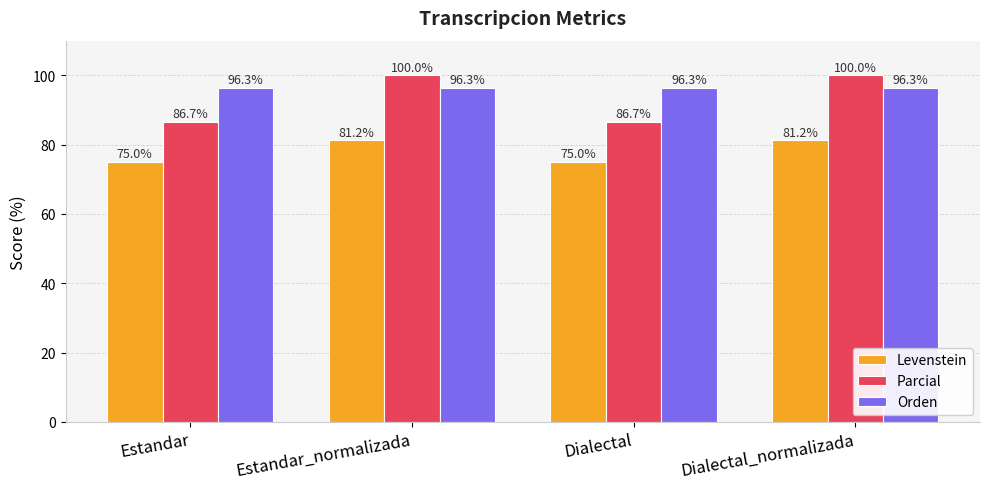

What is the minimum value shown in the chart?

75.0